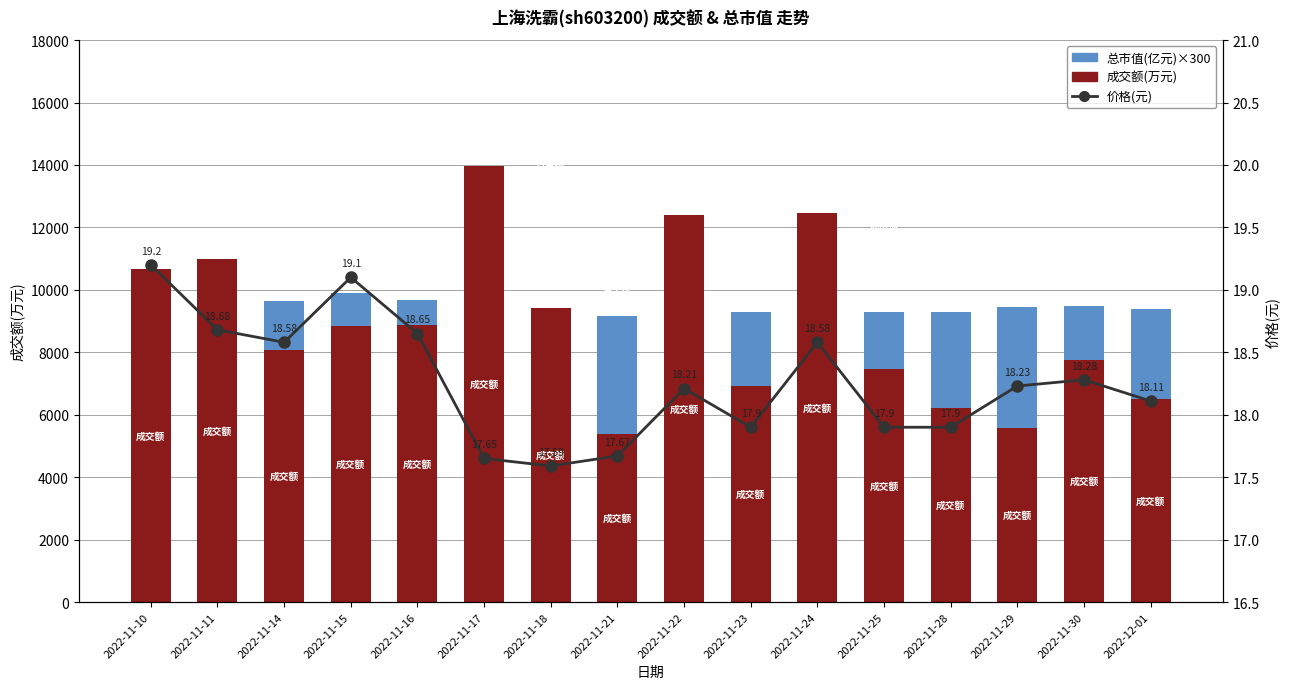

What is the label of the 6th bar from the right?

2022-11-24